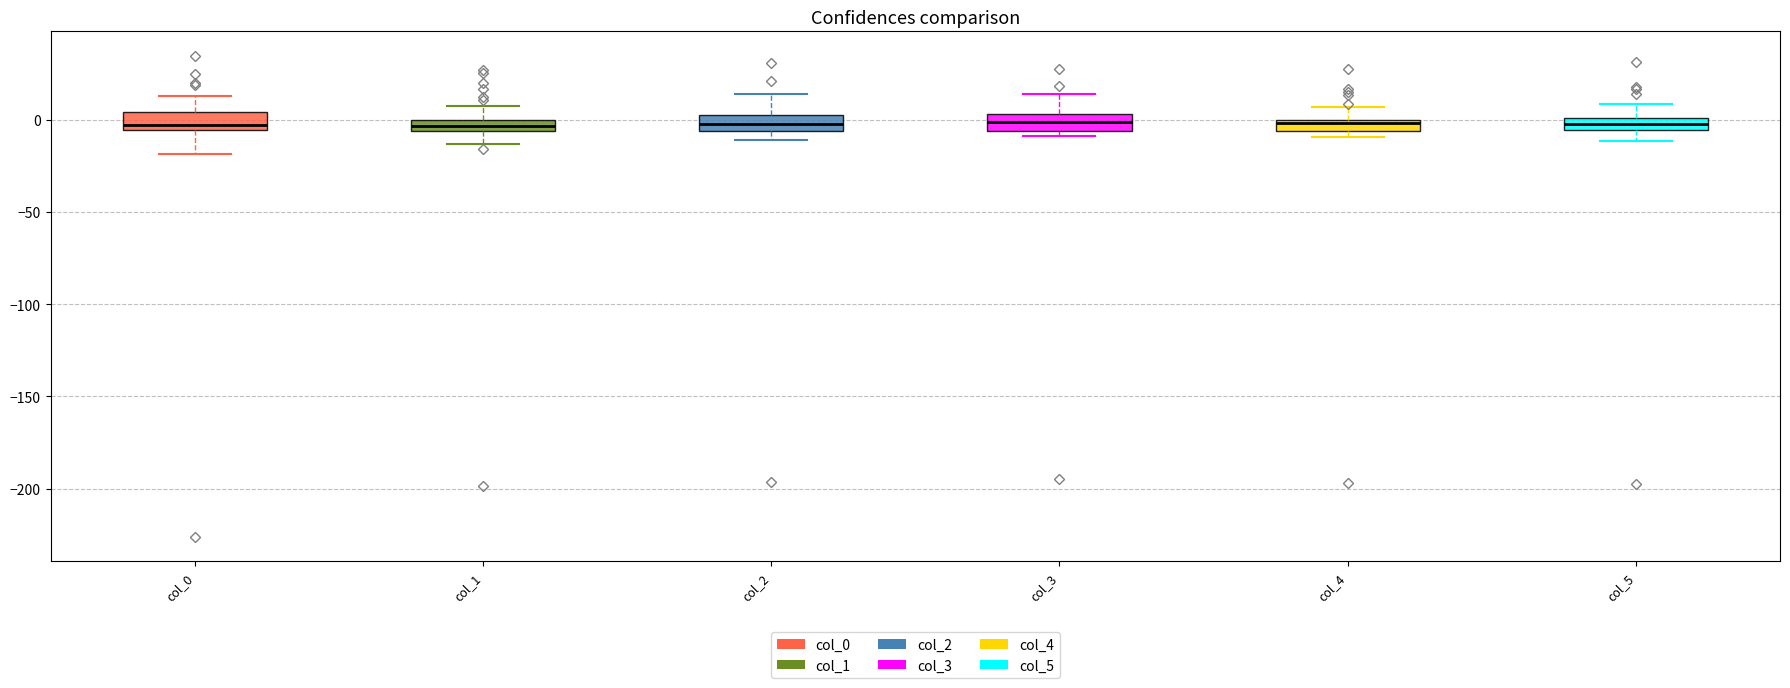

Where does the upper whisker of the box for col_3 end on the y-axis? The values are not printed on the chart, so give them approximately, as read against the axis.

15